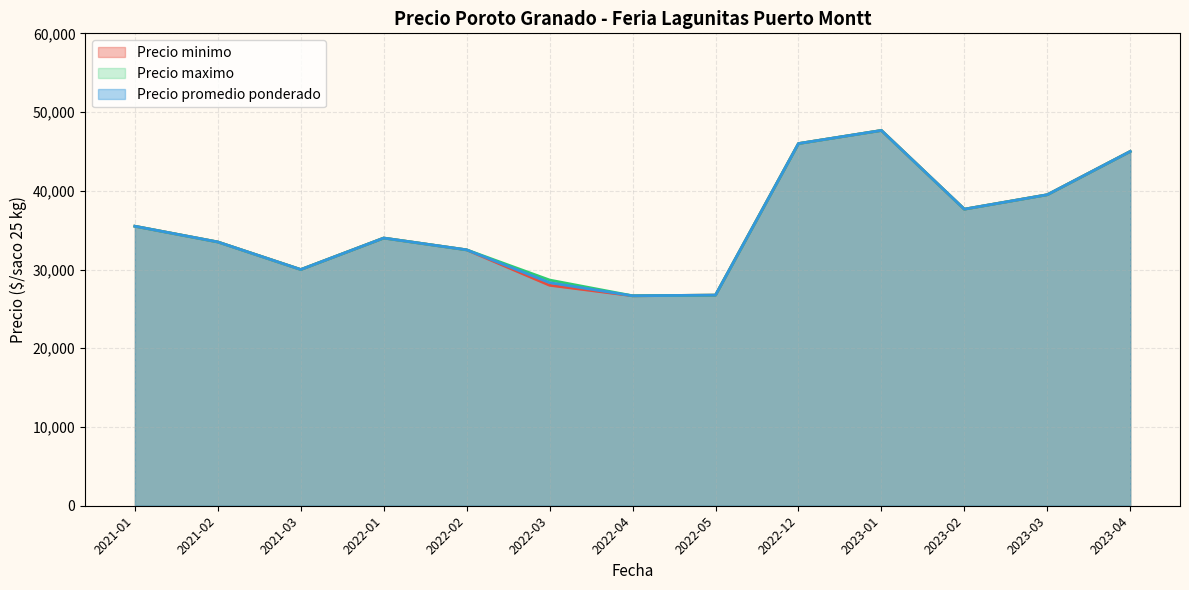

True or false: Precio promedio ponderado and Precio minimo intersect in this chart.

False